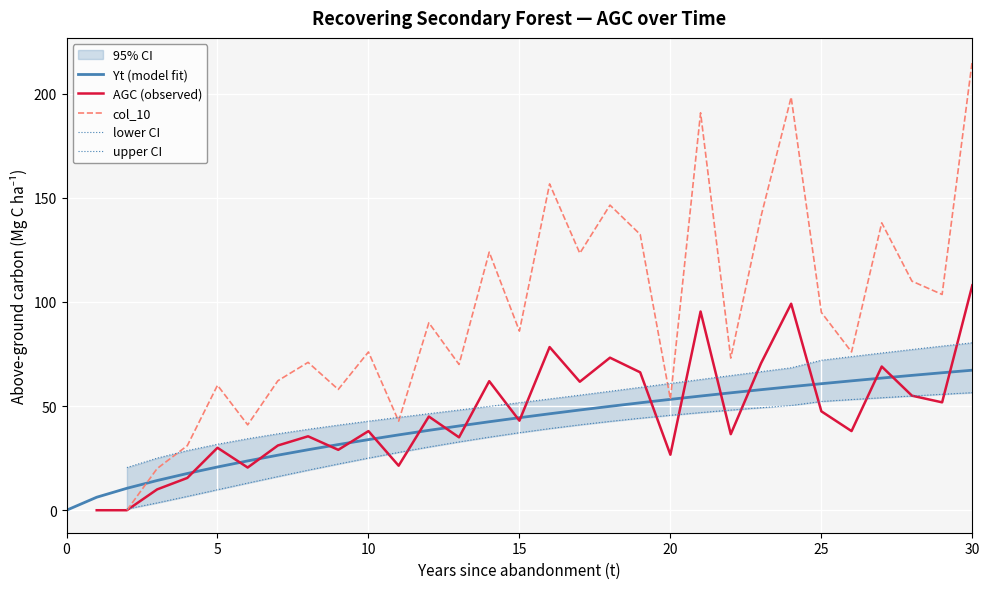

True or false: upper CI and lower CI cross at least once.

False